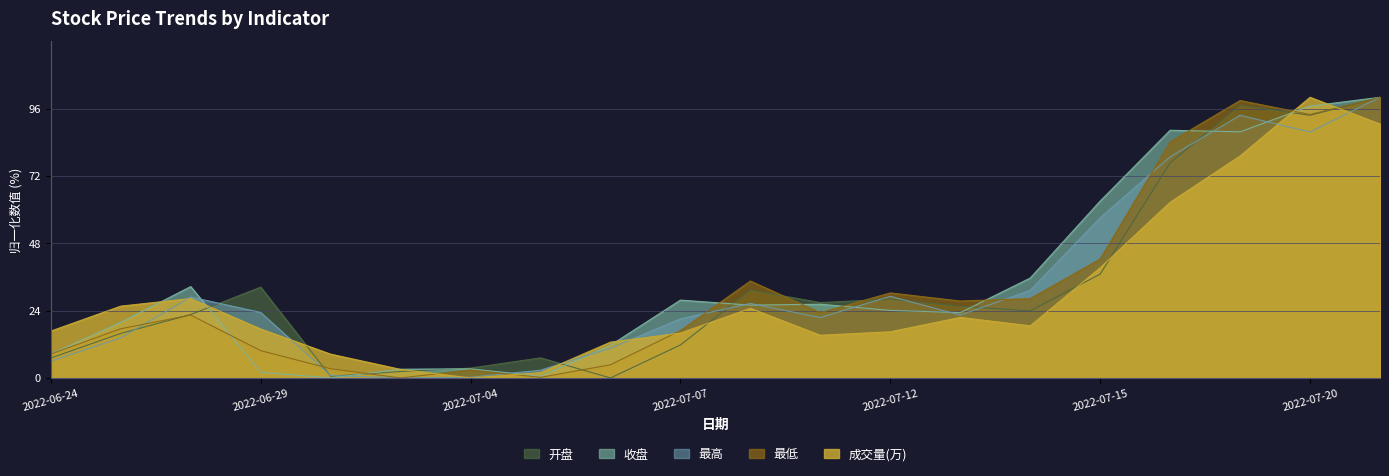

Where is the first local minimum for 收盘?

2022-06-30